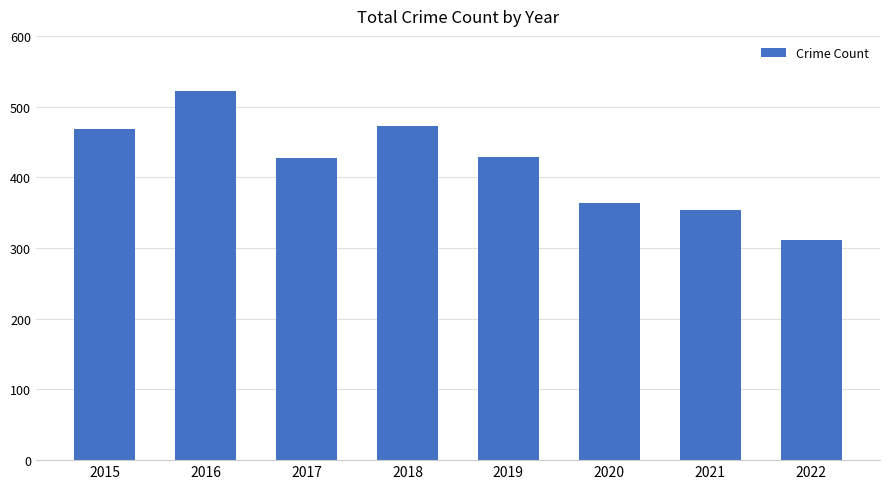

Are the bars horizontal?

No